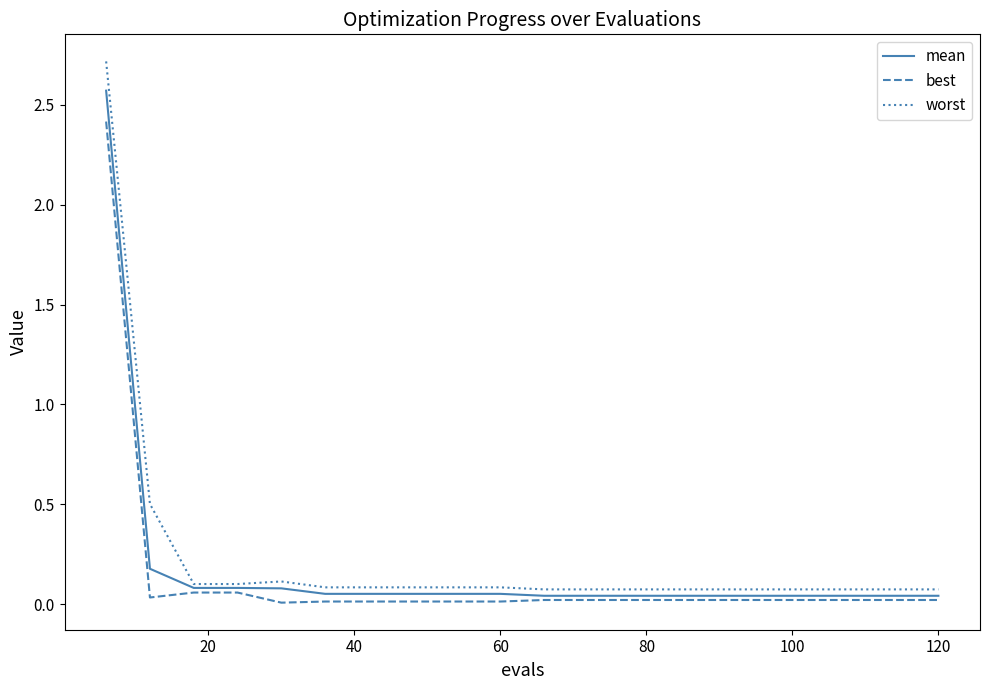

Which series has the widest spread of values?

worst